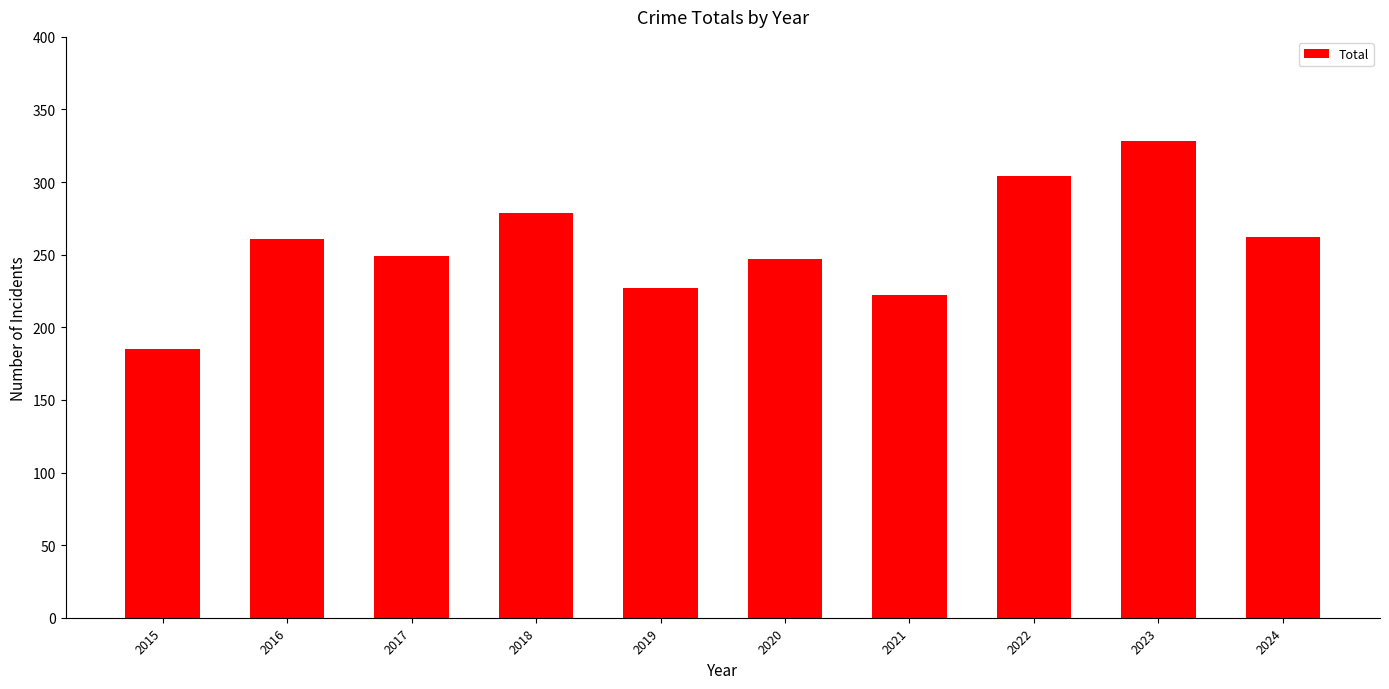

The chart shows a value of 247 at 2020. True or false?

True